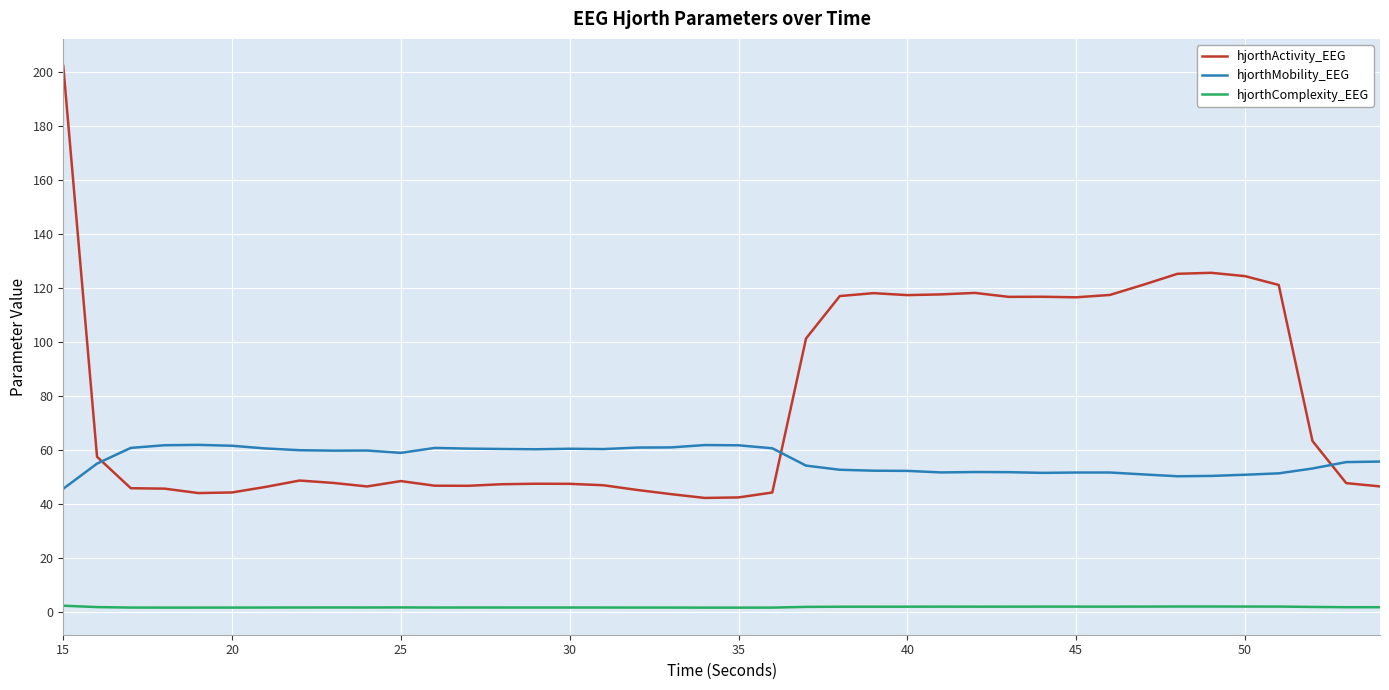

Rank the series by their maximum value, from highest to lowest.

hjorthActivity_EEG, hjorthMobility_EEG, hjorthComplexity_EEG